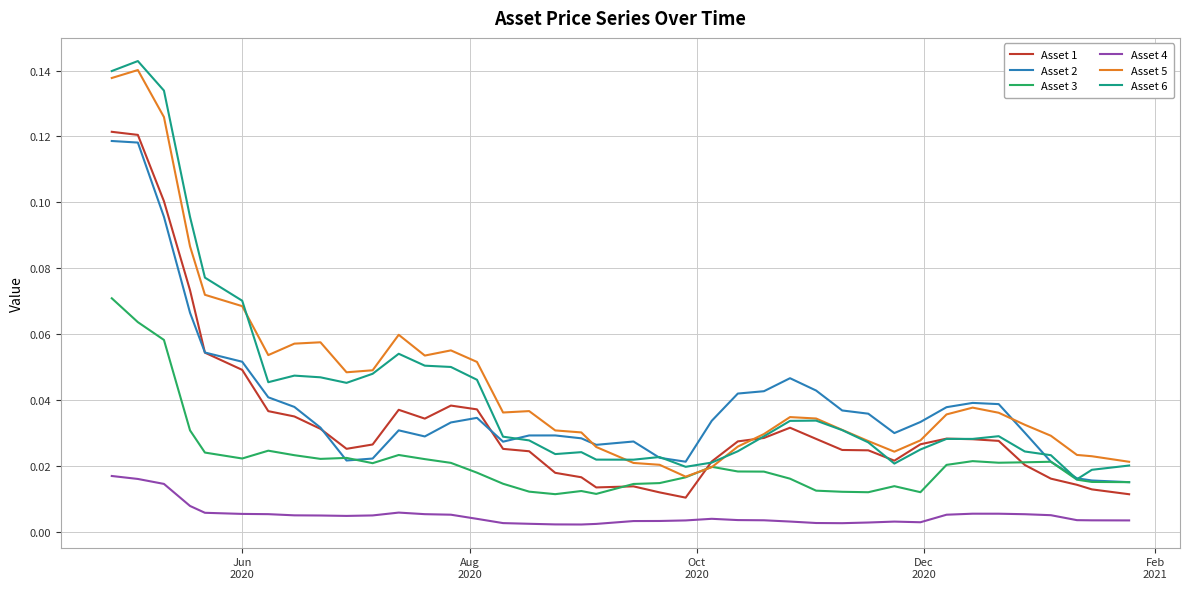

Which series has the widest spread of values?

Asset 6